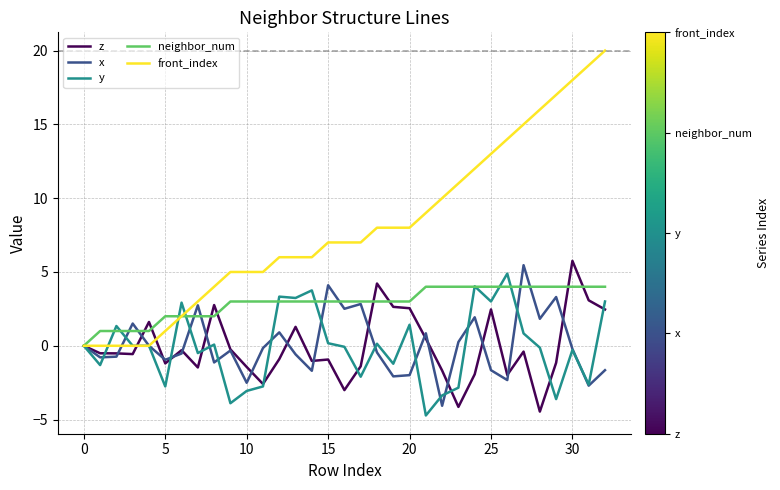

What is the maximum value for z?

5.8